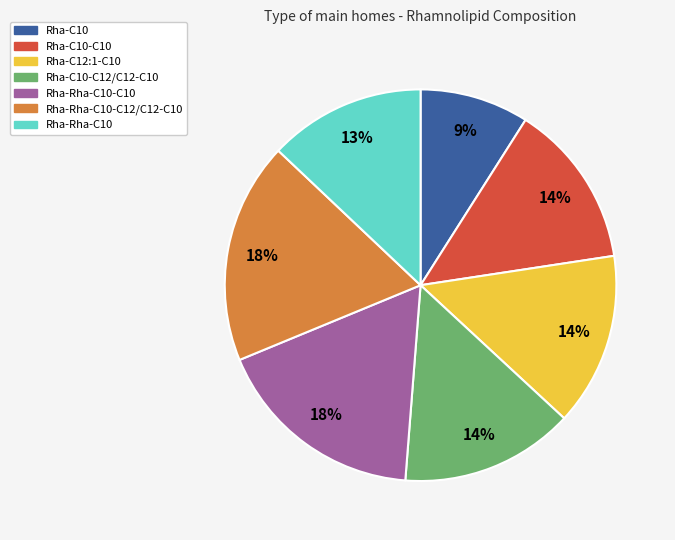

What percentage is the Rha-Rha-C10-C10 slice, to the nearest percent?

18%